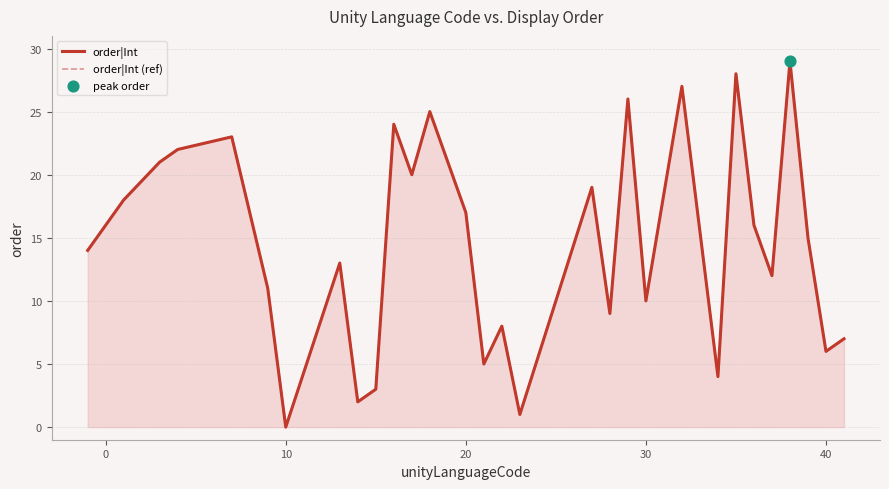

Is the value of order|Int at 17 greater than the value of order|Int (ref) at 16?

Yes